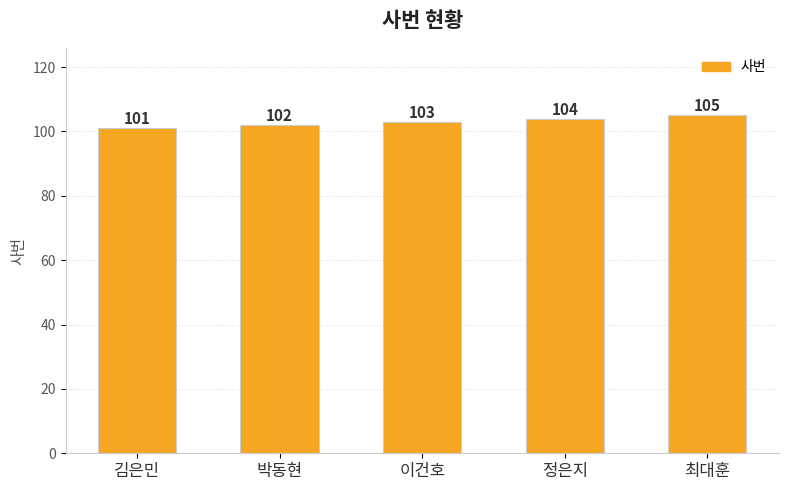

List the labels in order of value, smallest first.

김은민, 박동현, 이건호, 정은지, 최대훈